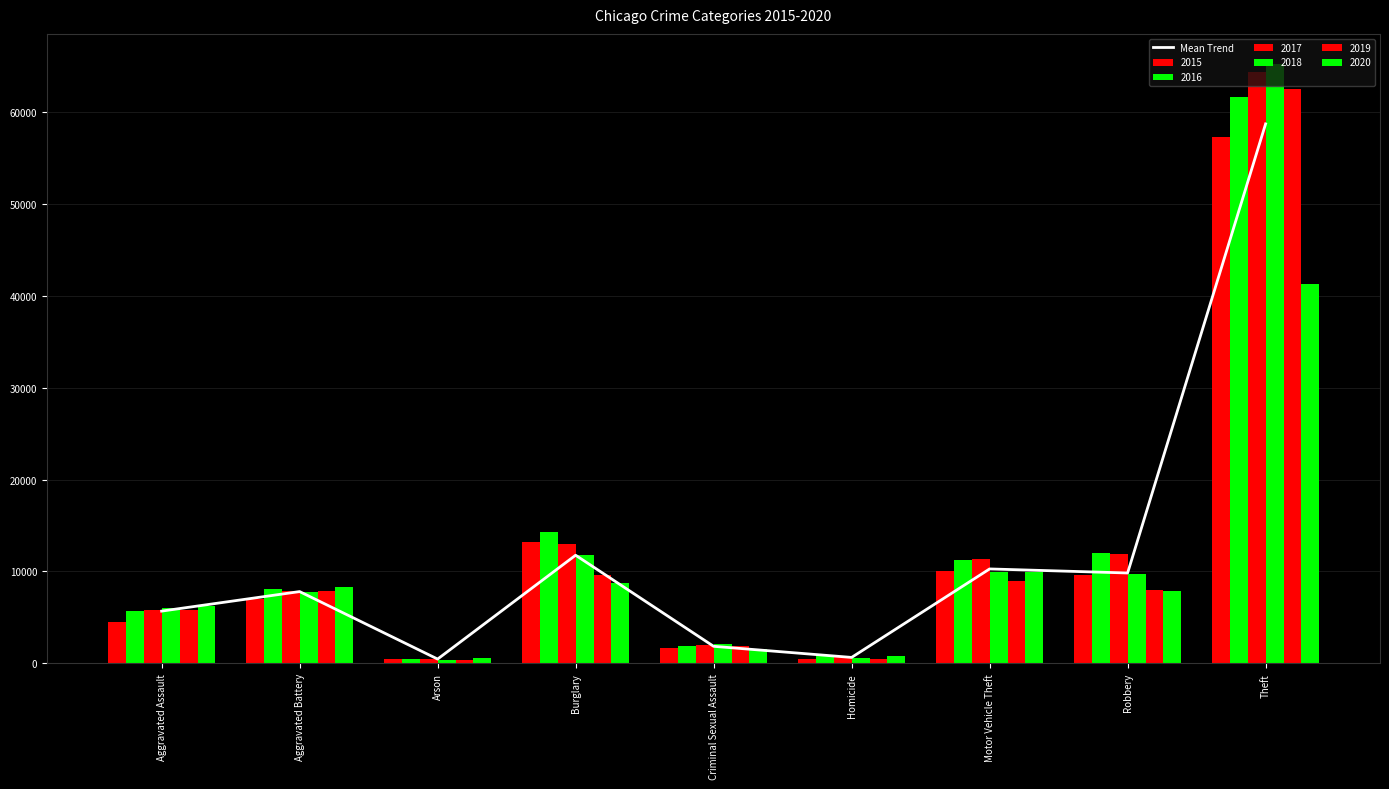

What is the sum of the values at Theft and Robbery?

68585.7